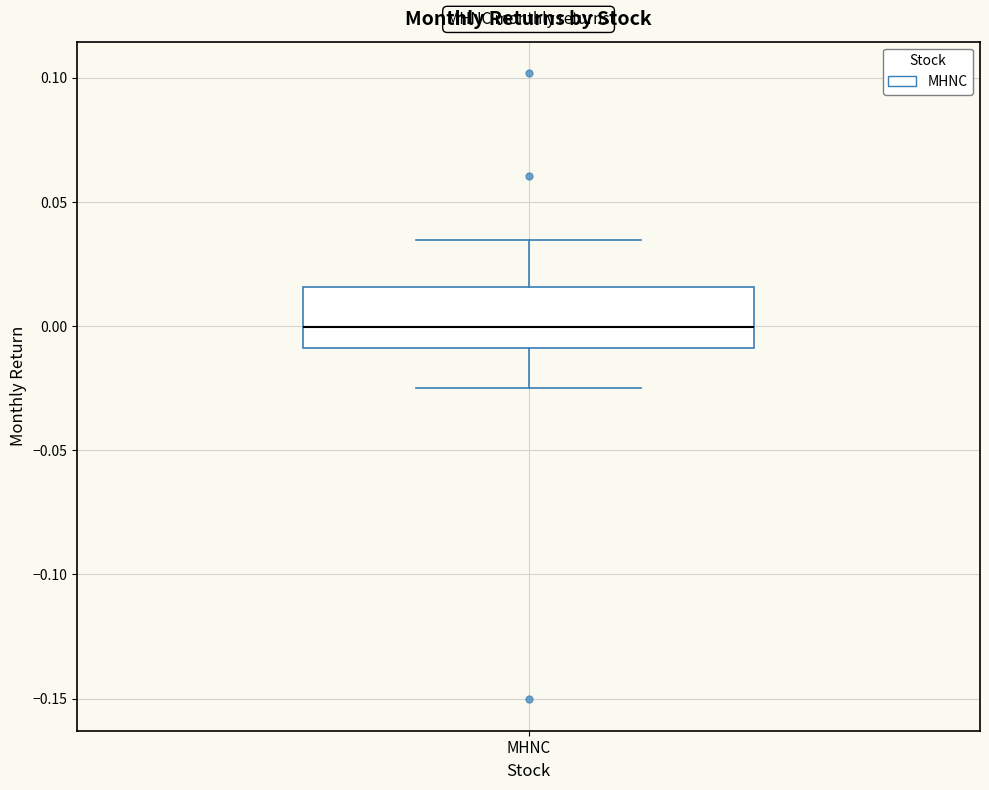

Read this box plot against the y-axis: the position of the median line, the range covered by the box, and the ends of both whiskers. The values are not printed on the chart, so give them approximately, as read against the axis.

median 0.000, box -0.010 to 0.015, whiskers -0.025 to 0.035